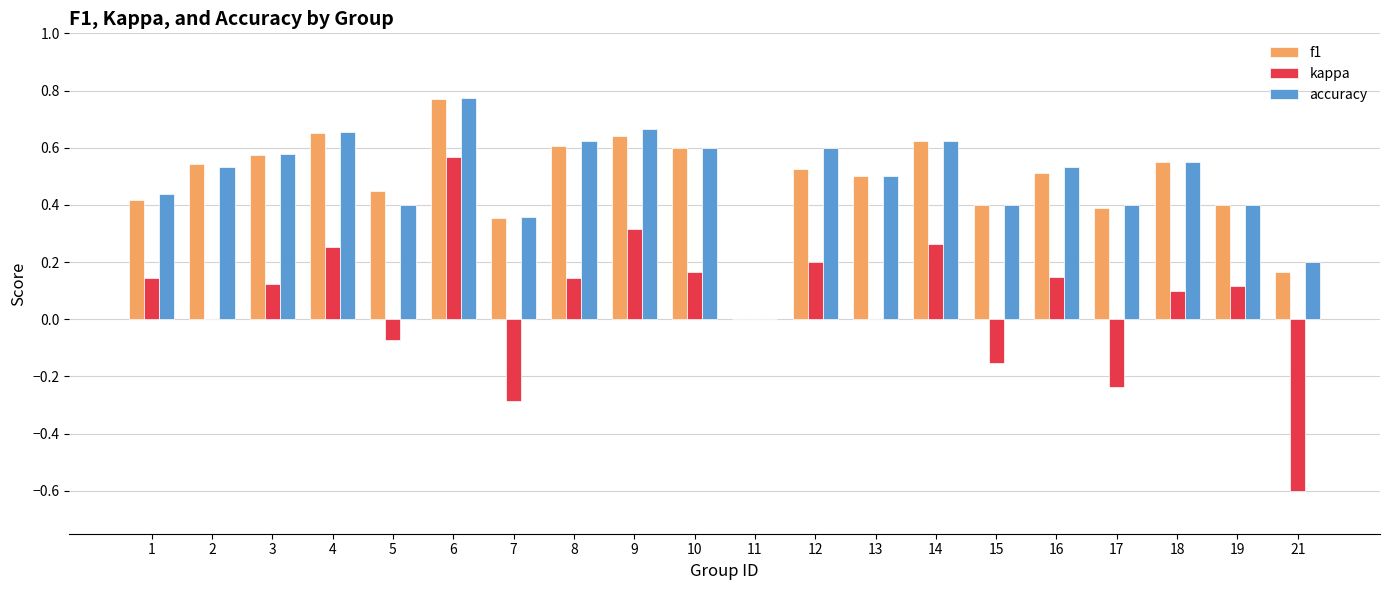

What is the sum of all kappa values?

1.2